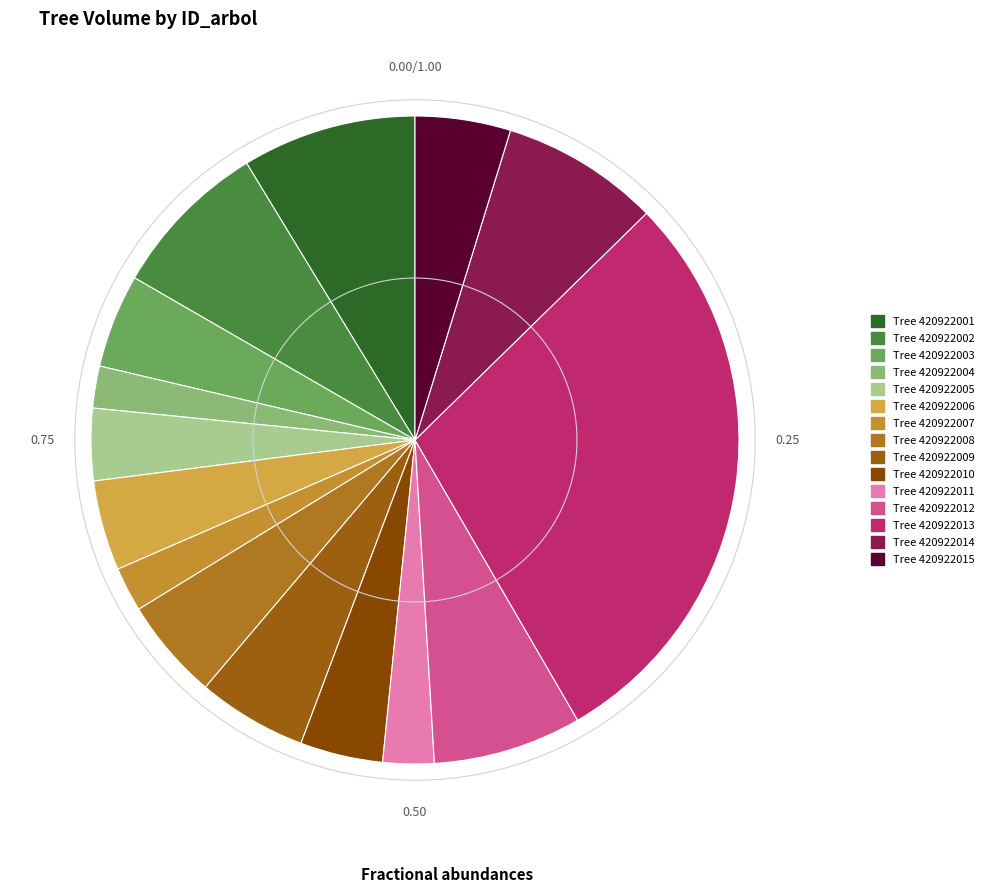

To the nearest percent, what is the average slice percentage?

7%